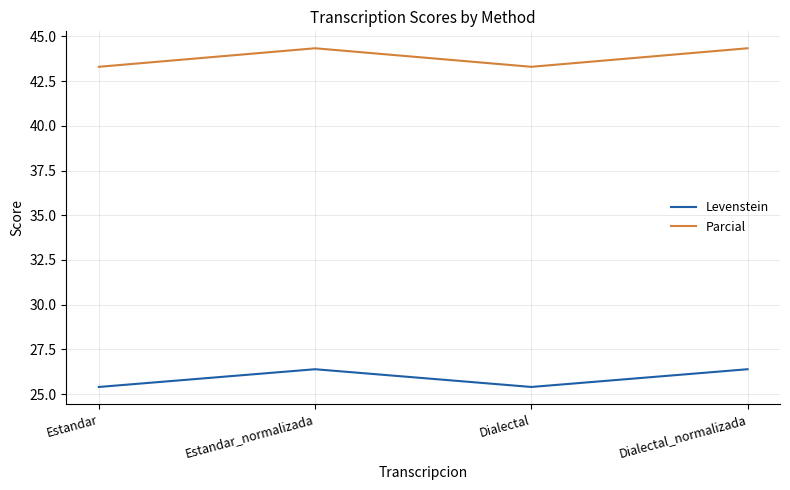

At Estandar_normalizada, list the series in order from smallest to largest.

Levenstein, Parcial